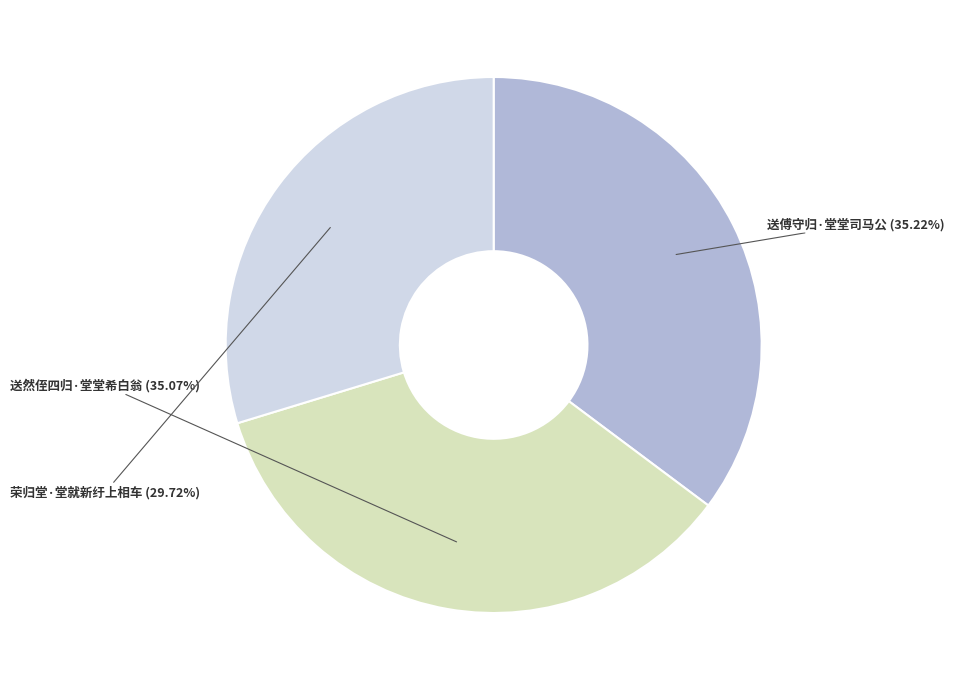

To the nearest percent, what portion does 送然侄四归·堂堂希白翁 represent?

35%